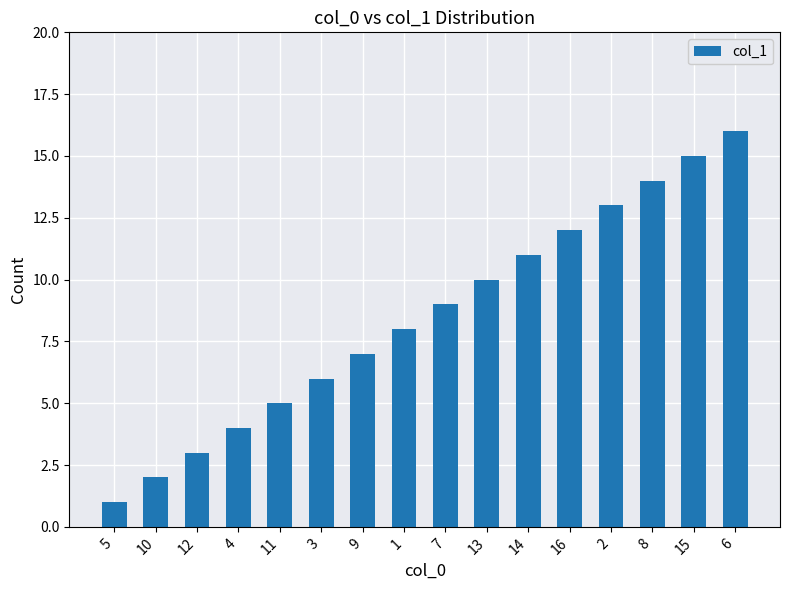

What is the difference between the maximum and minimum values?

15